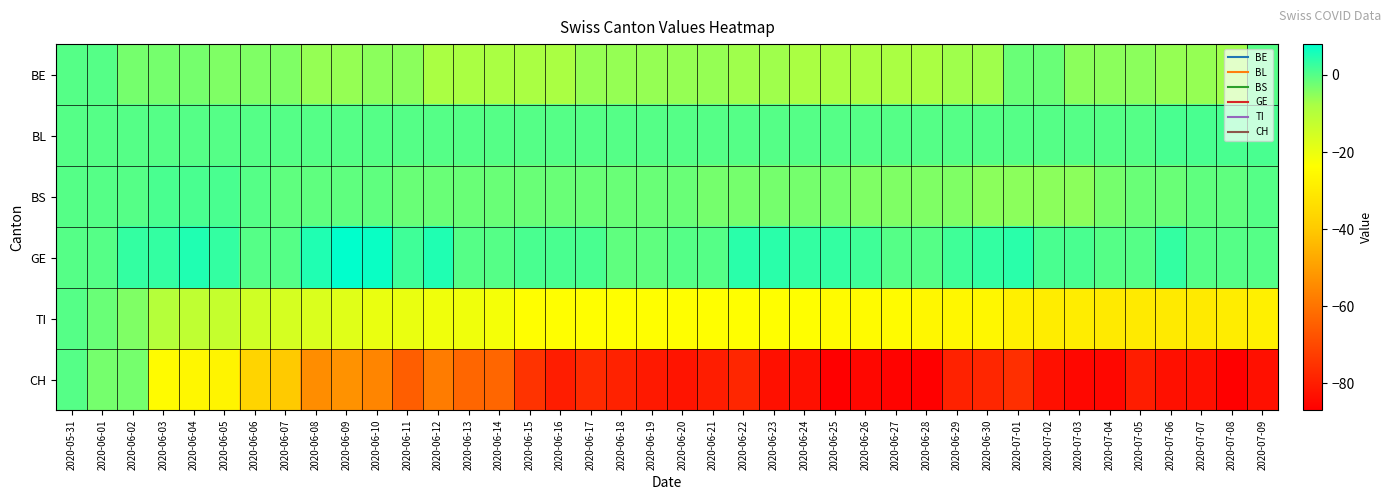

Which series has the largest total across all categories?

GE